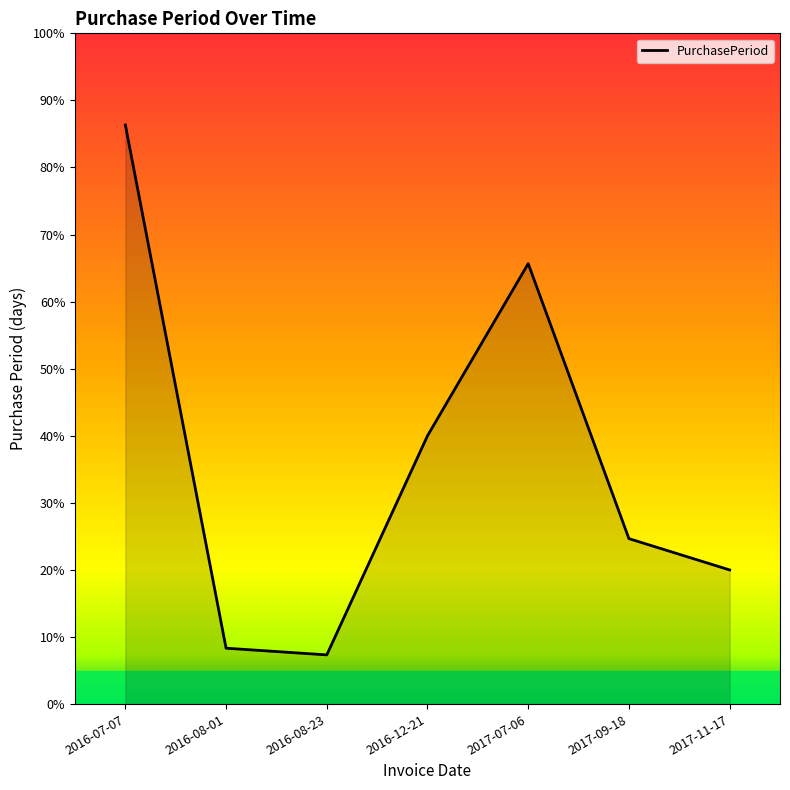

Which has a higher value, 2016-07-07 or 2016-08-23?

2016-07-07